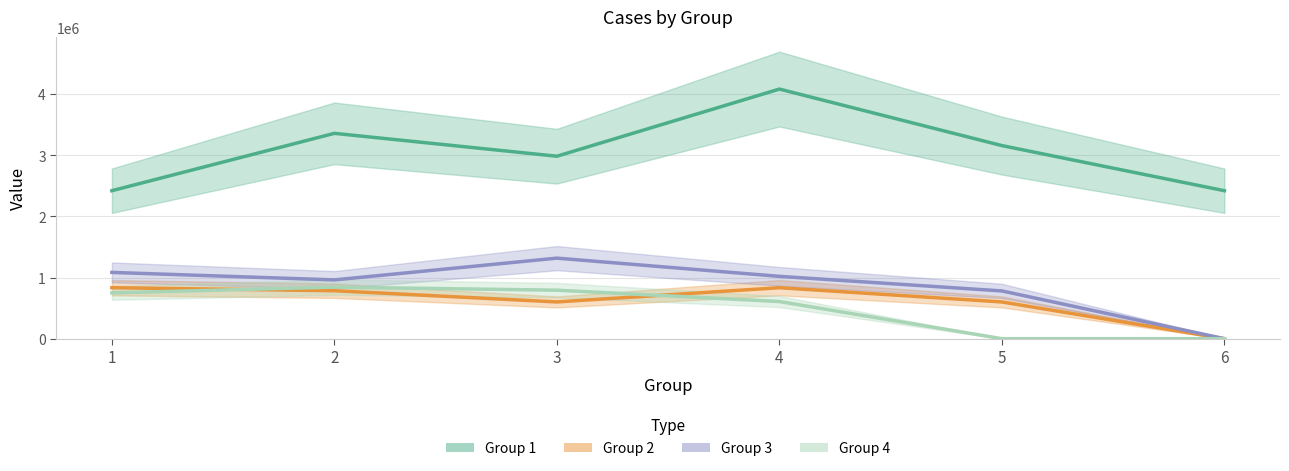

How many values in the Group 4 series exceed 749280?

3